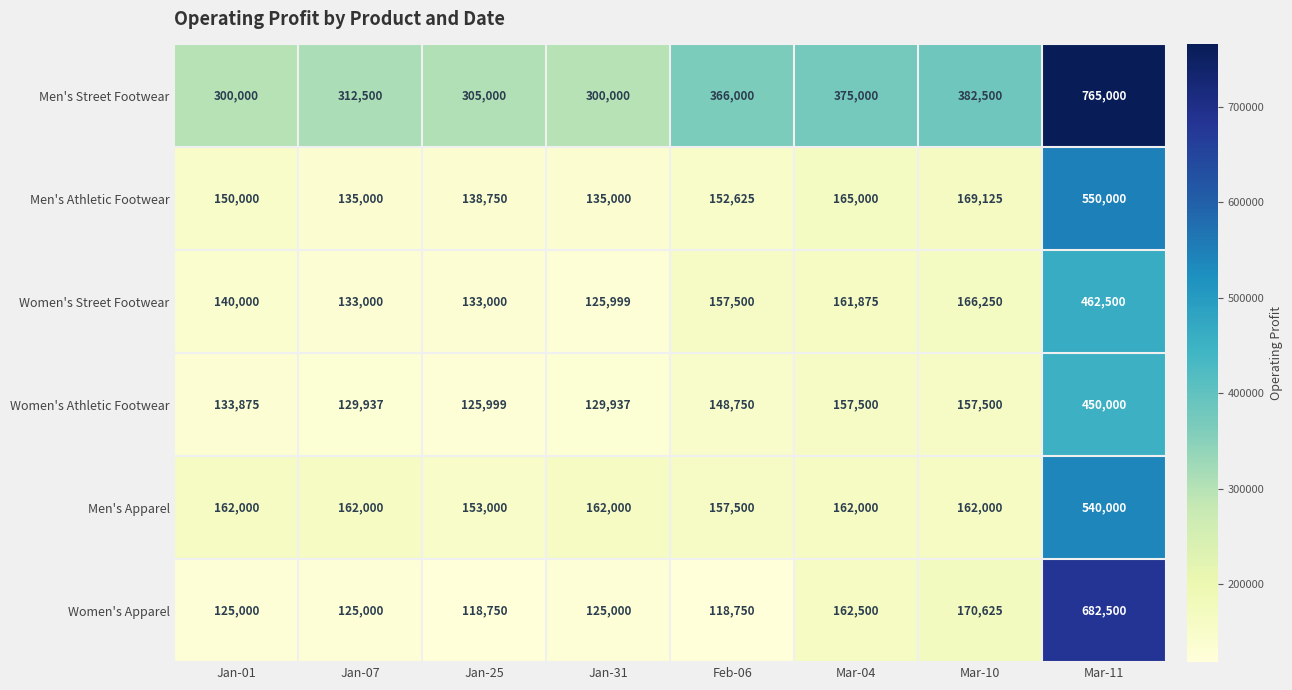

Read the Men's Athletic Footwear value at Feb-06.

152625